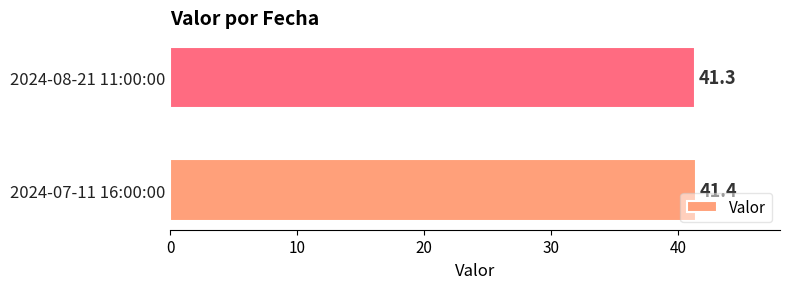

What value does the data have at 2024-07-11 16:00:00?

41.4